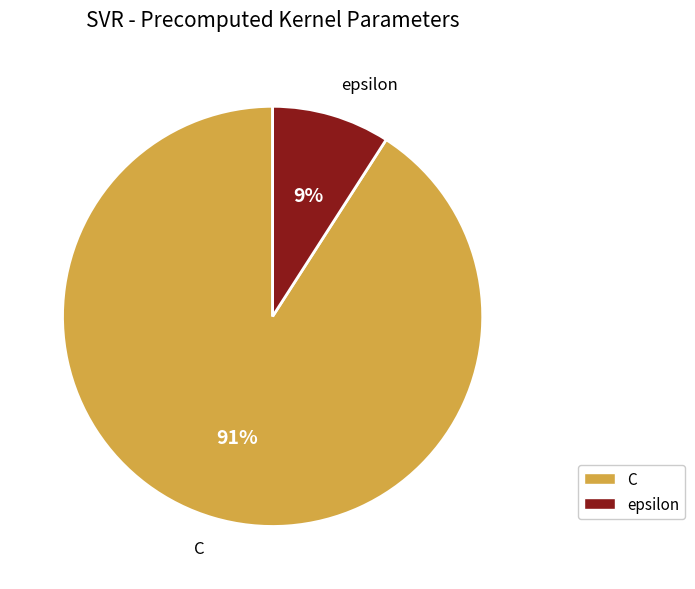

How many segments does this pie chart have?

2